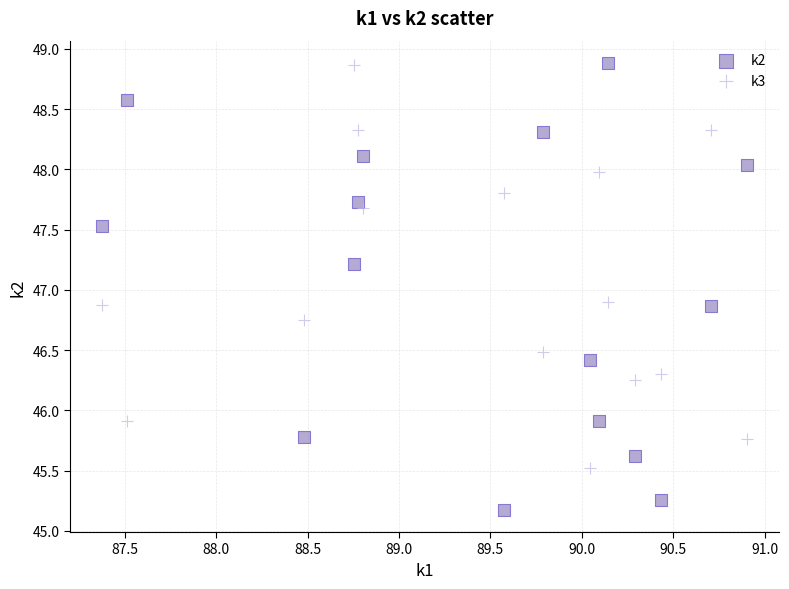

What is the X range (max minus min) for the scatter plot?

3.5